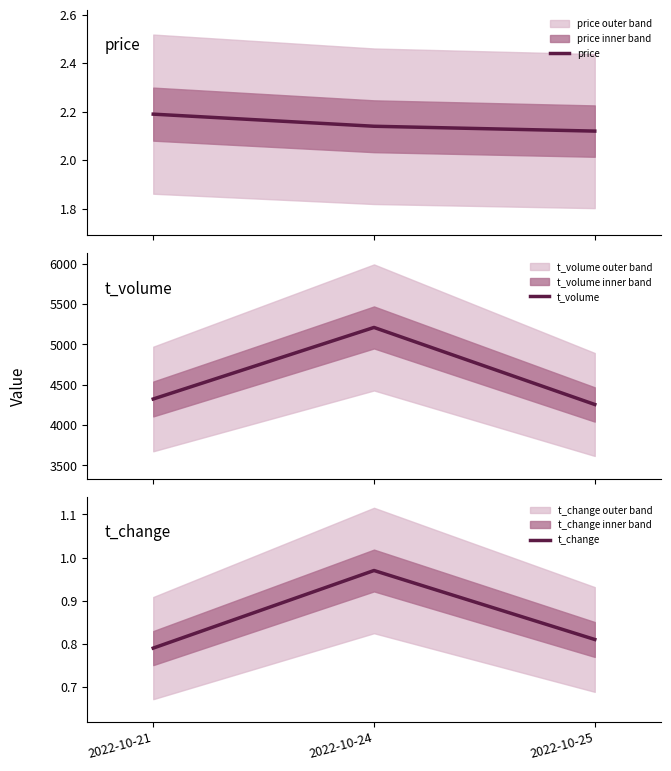

What is the difference between the highest and lowest values at 2022-10-24?

5209.0